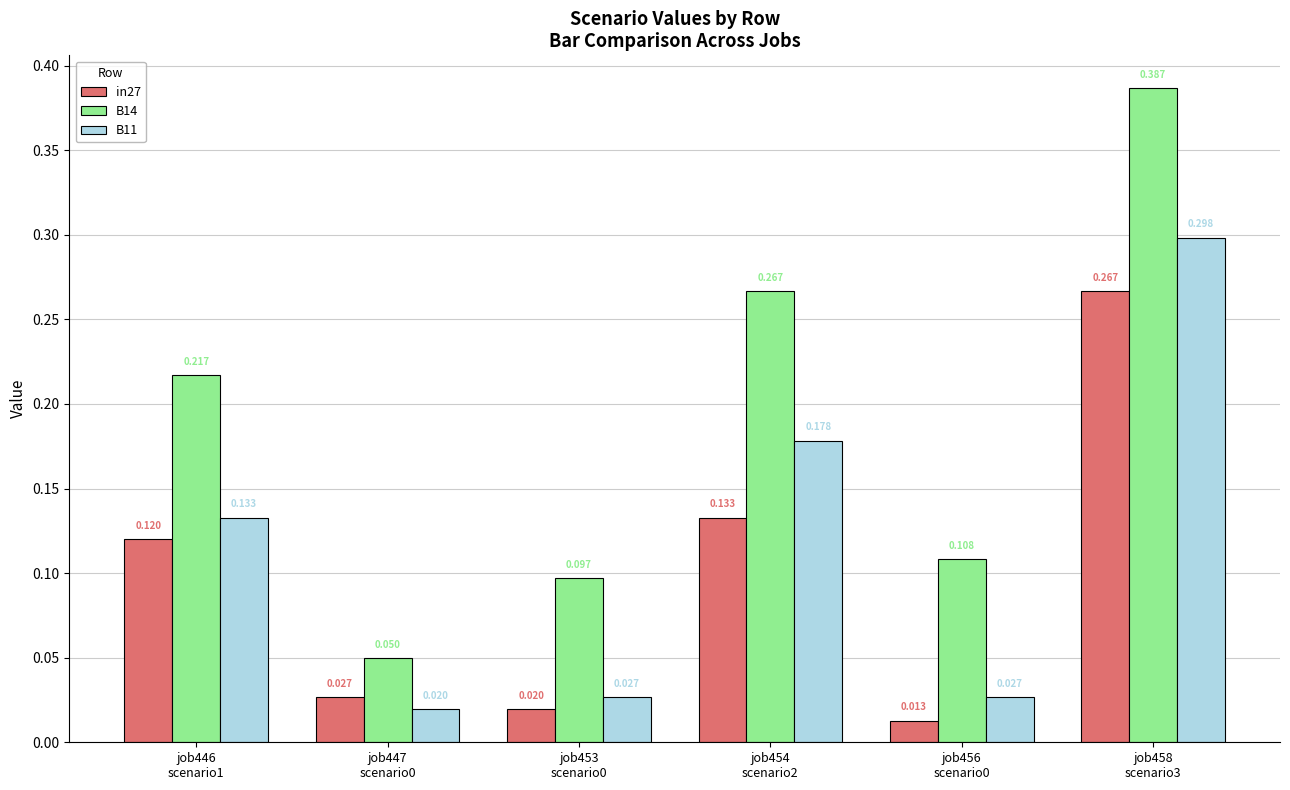

What is the label of the 1st bar from the left?

job446
scenario1